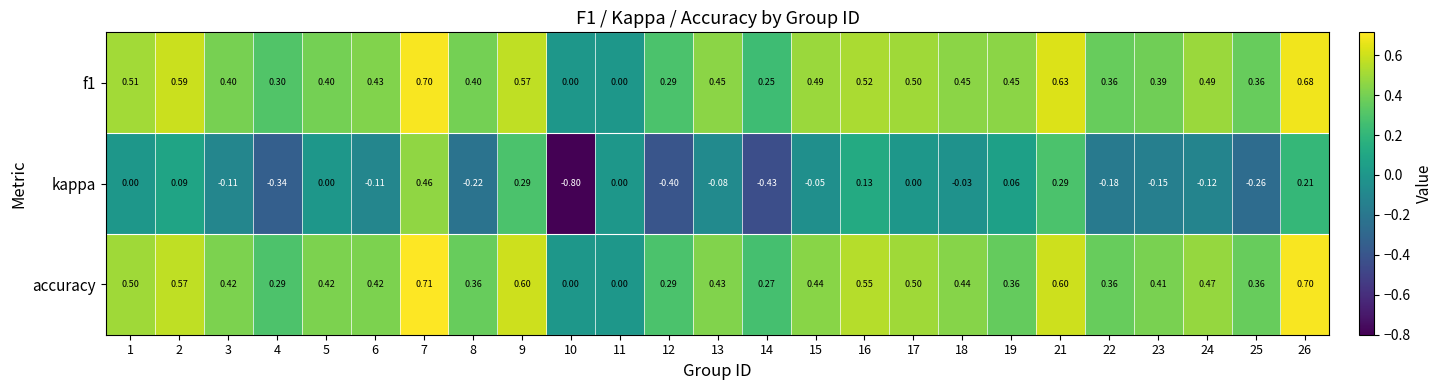

Which series has the widest spread of values?

kappa